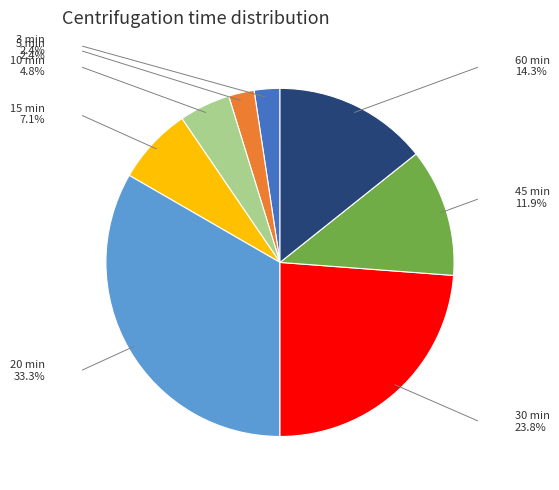

What is the largest slice in the pie chart?

20 min